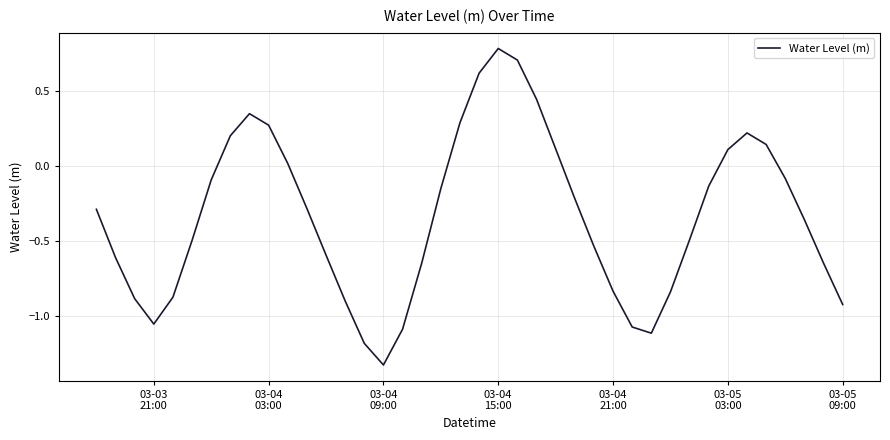

What is the greatest value displayed?

0.8